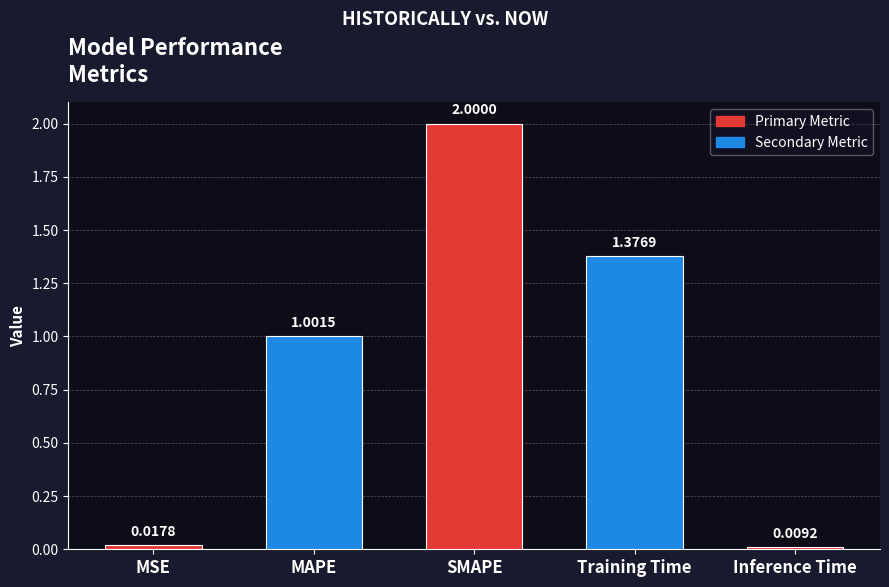

What position from the right is SMAPE?

3